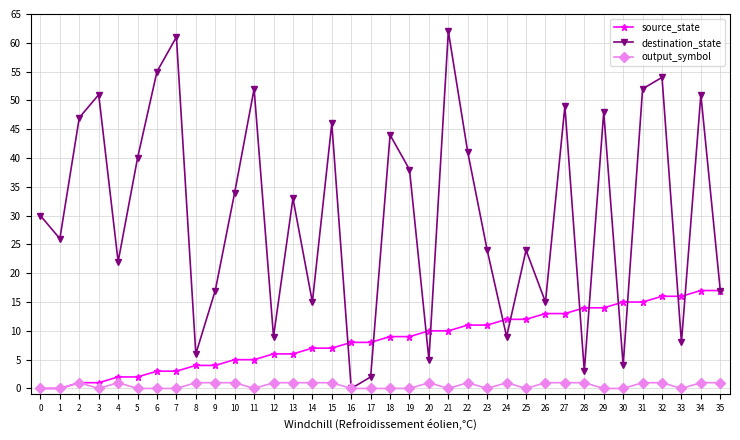

Which series has the largest total across all categories?

destination_state